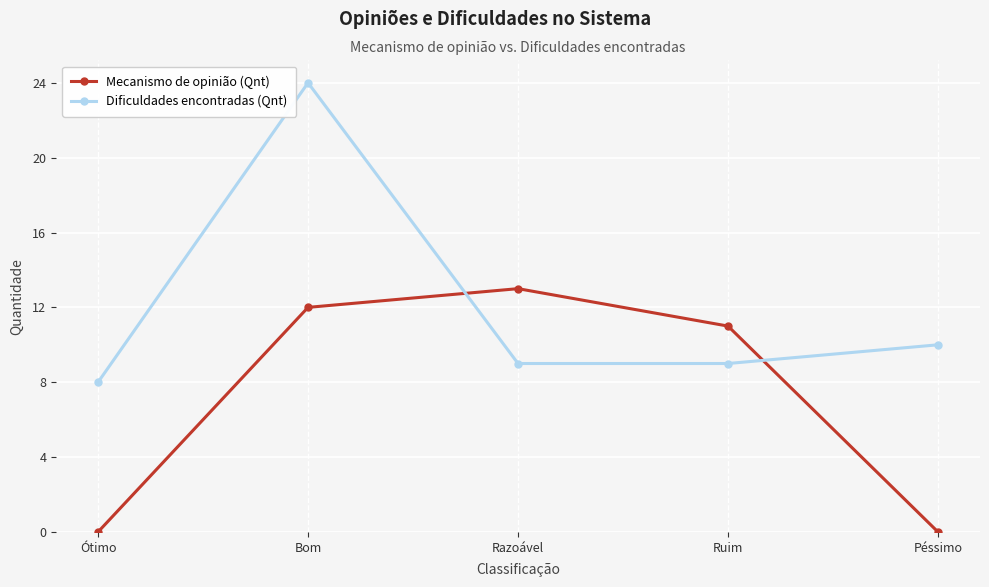

Reading left to right, extract all data points from this chart.

Mecanismo de opinião (Qnt): Ótimo=0	Bom=12	Razoável=13	Ruim=11	Péssimo=0
Dificuldades encontradas (Qnt): Ótimo=8	Bom=24	Razoável=9	Ruim=9	Péssimo=10